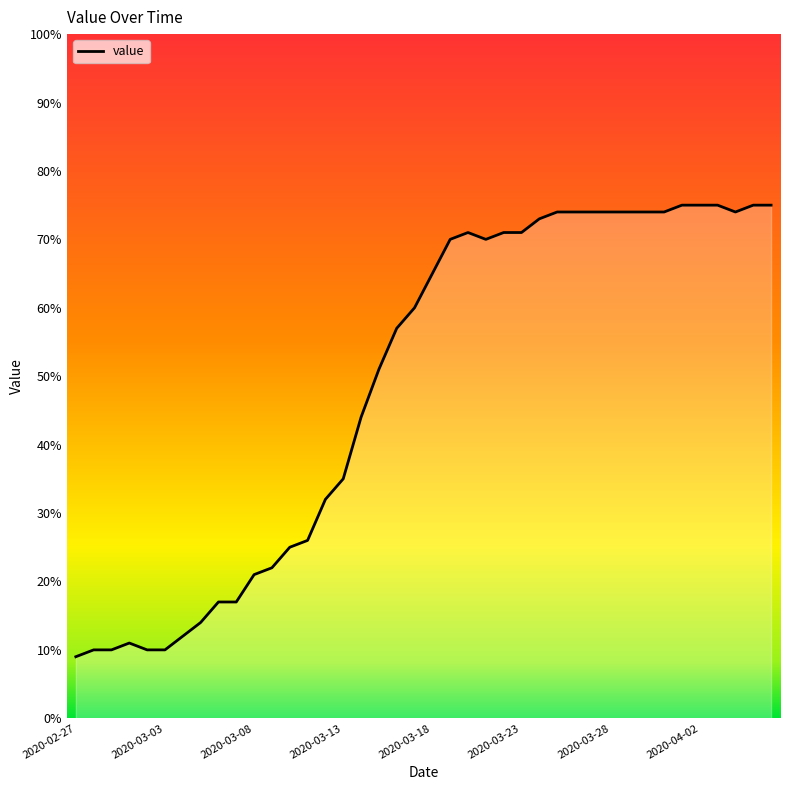

What is the difference between the maximum and minimum values?

66